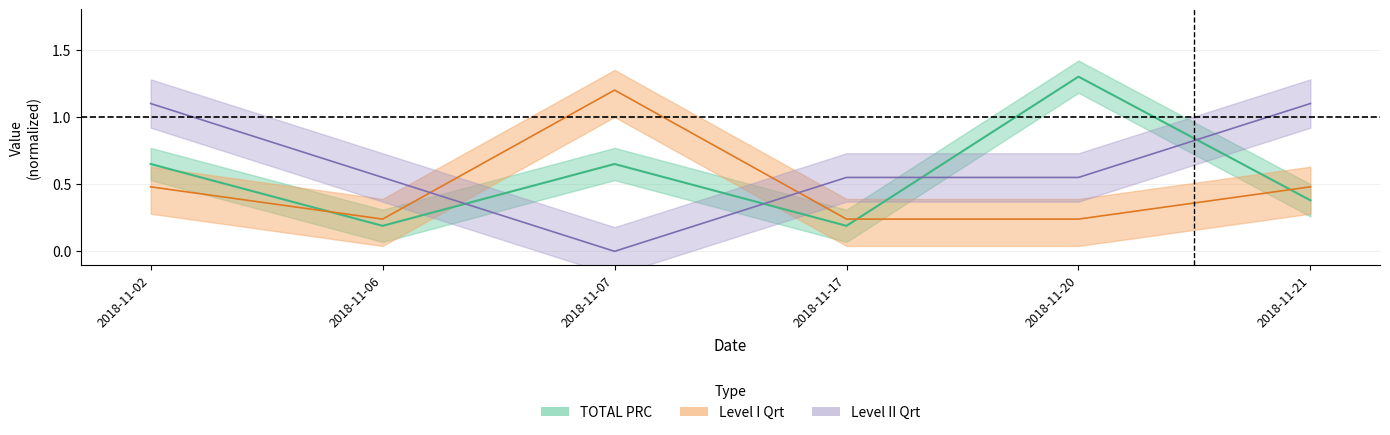

Rank the series by their maximum value, from lowest to highest.

Level II Qrt, Level I Qrt, TOTAL PRC